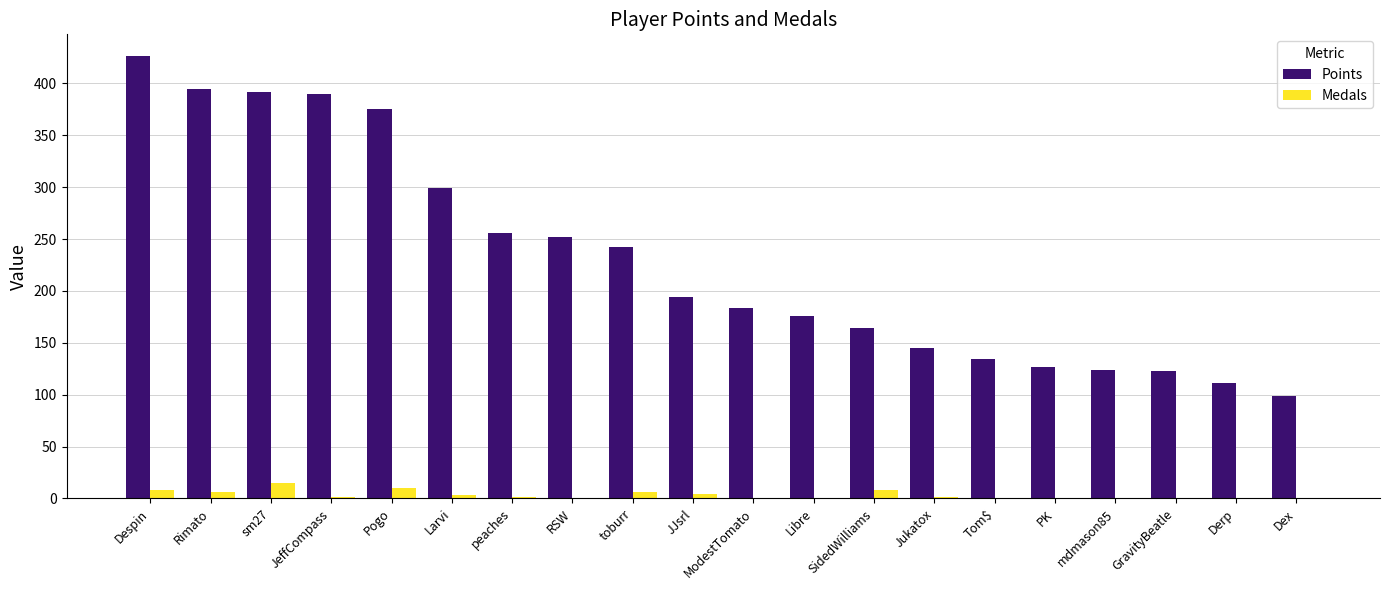

Which series has the largest total across all categories?

Points